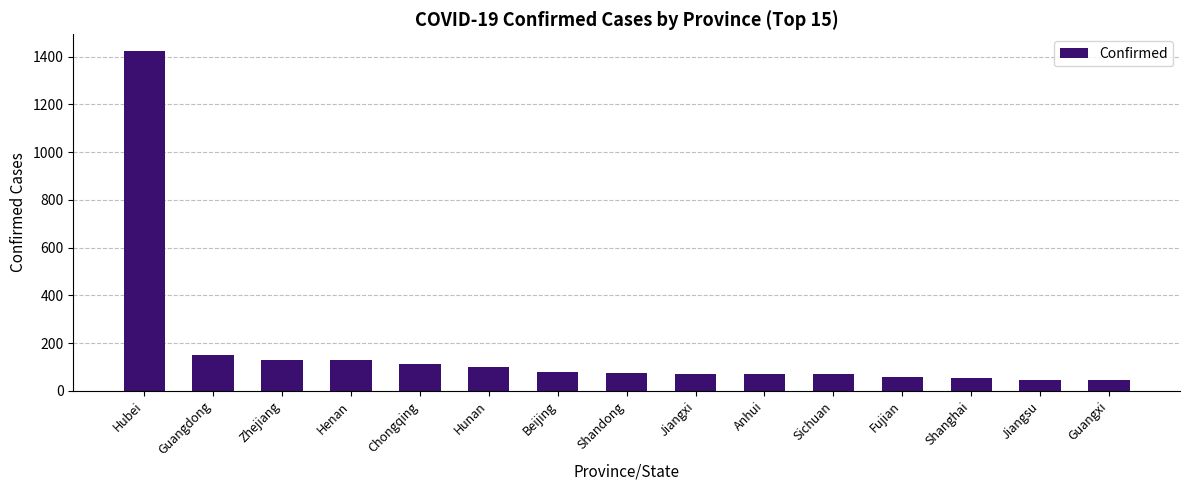

What is the difference between the maximum and minimum values?

1377